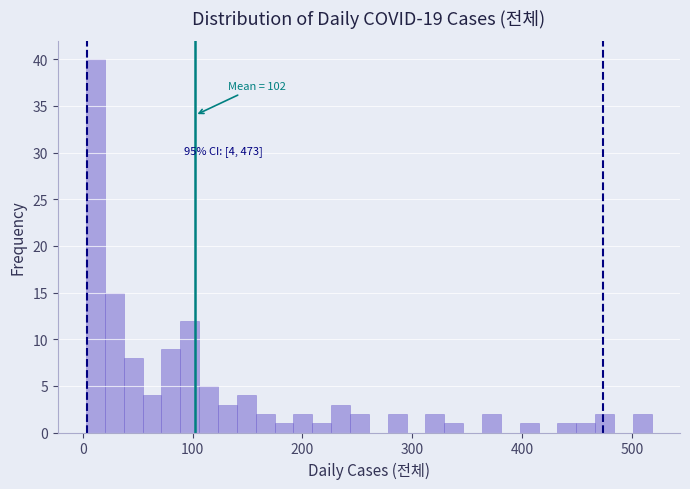

Around what value on the x-axis is the tallest bar? Give the approximate position of its centre, as read against the axis.

10